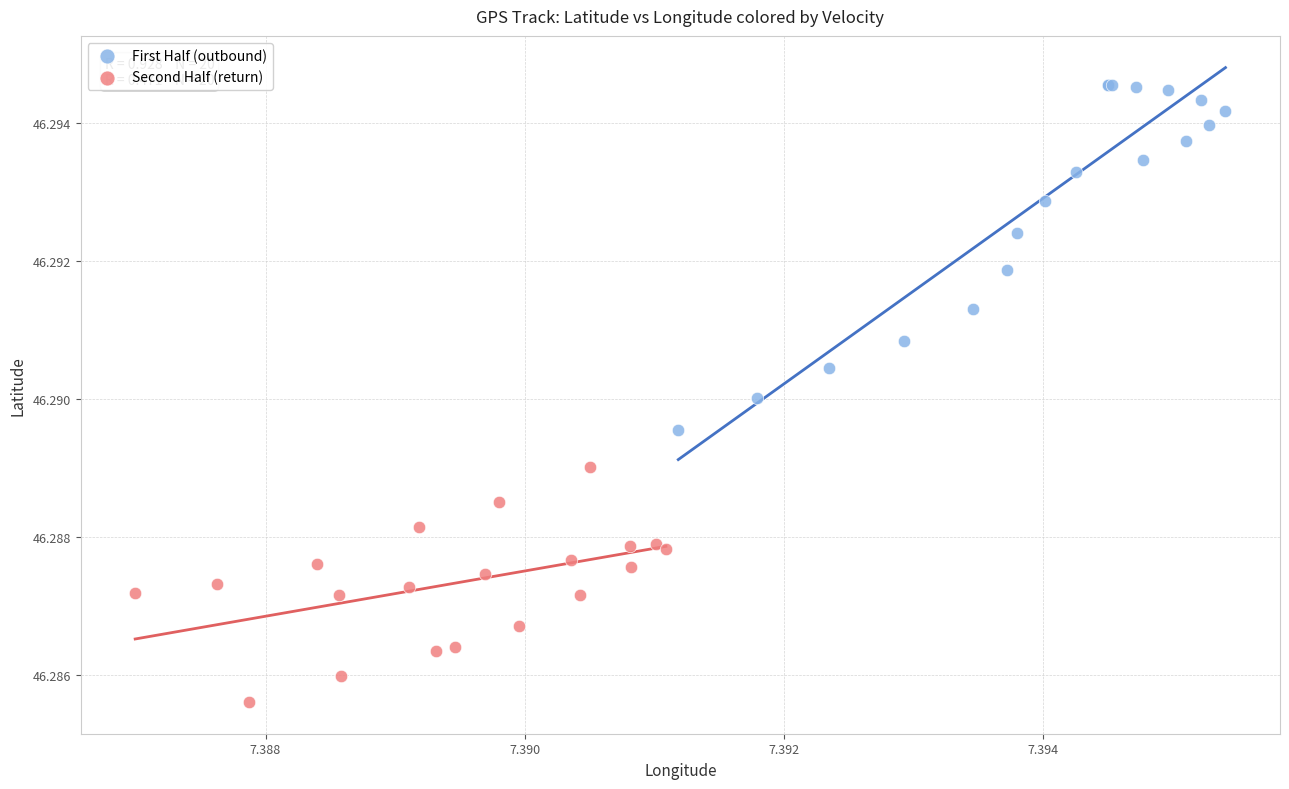

Which series contains the lowest Y value?

Second Half (return)